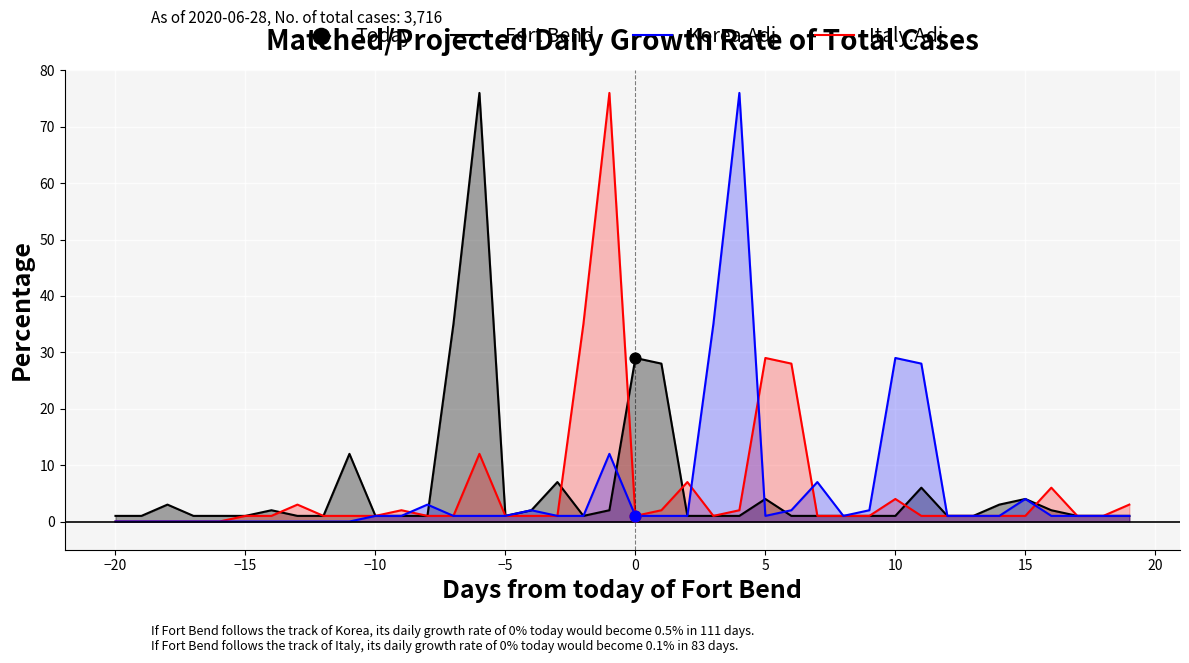

Which series contains the highest Y value?

Fort Bend